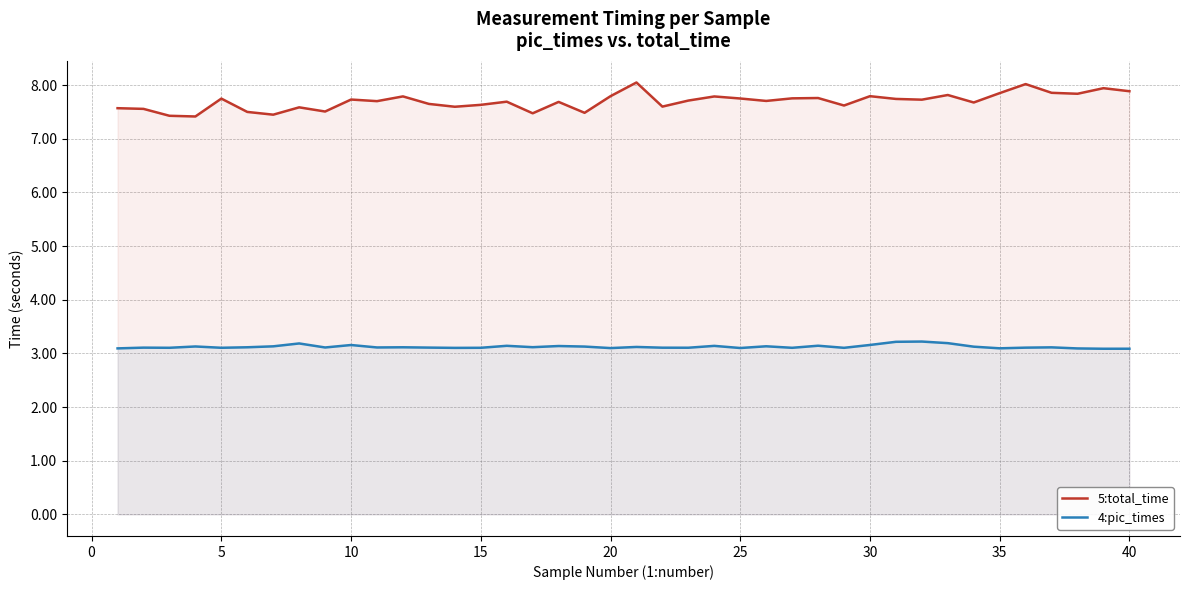

True or false: 4:pic_times and 5:total_time intersect in this chart.

False